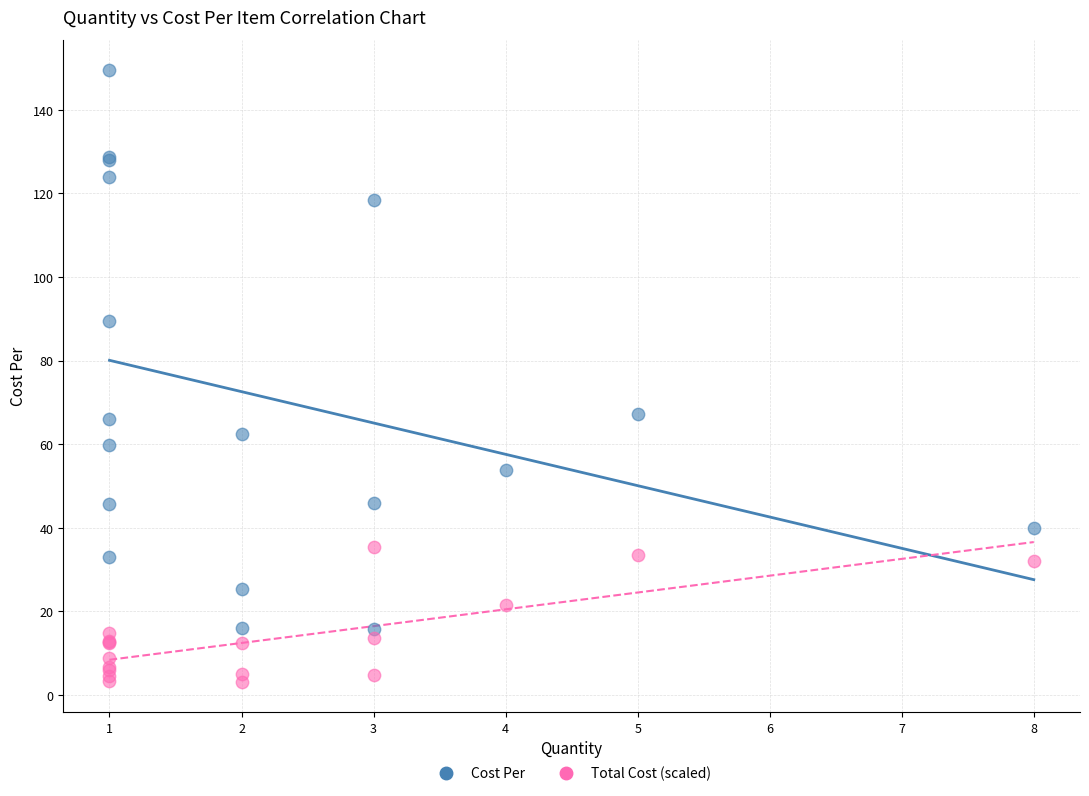

Which series has the largest Y range (max minus min)?

Cost Per